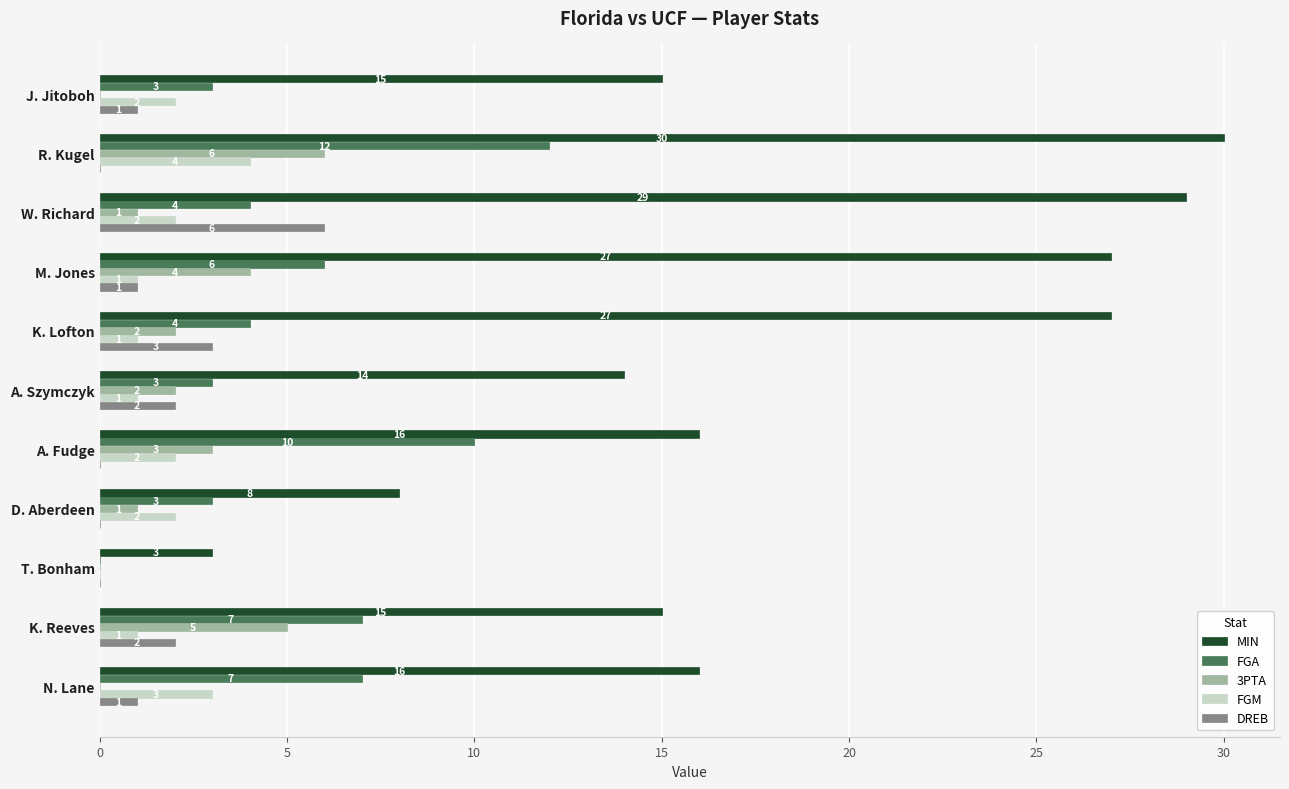

At which label does FGA reach its peak?

R. Kugel